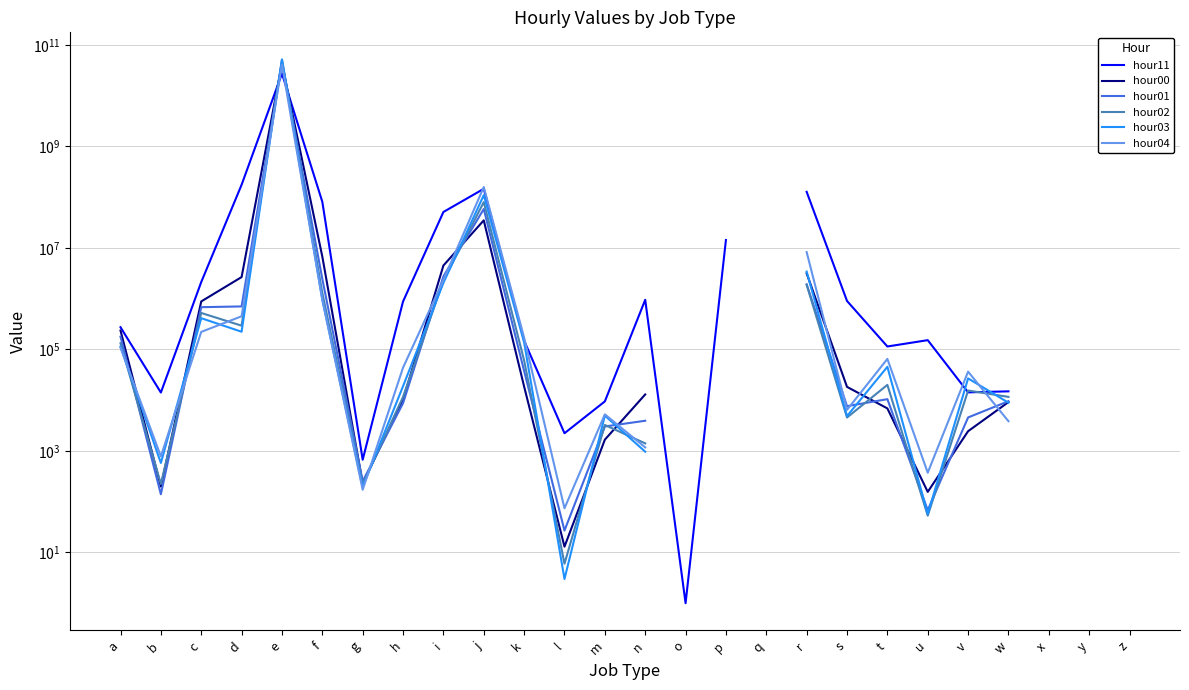

Which has a higher value, p or n?

p